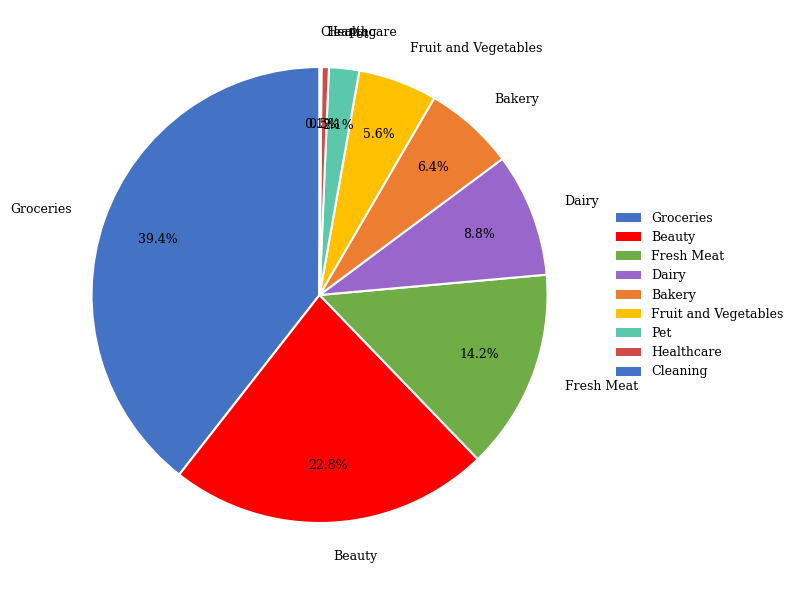

Is there a majority slice in this chart?

No